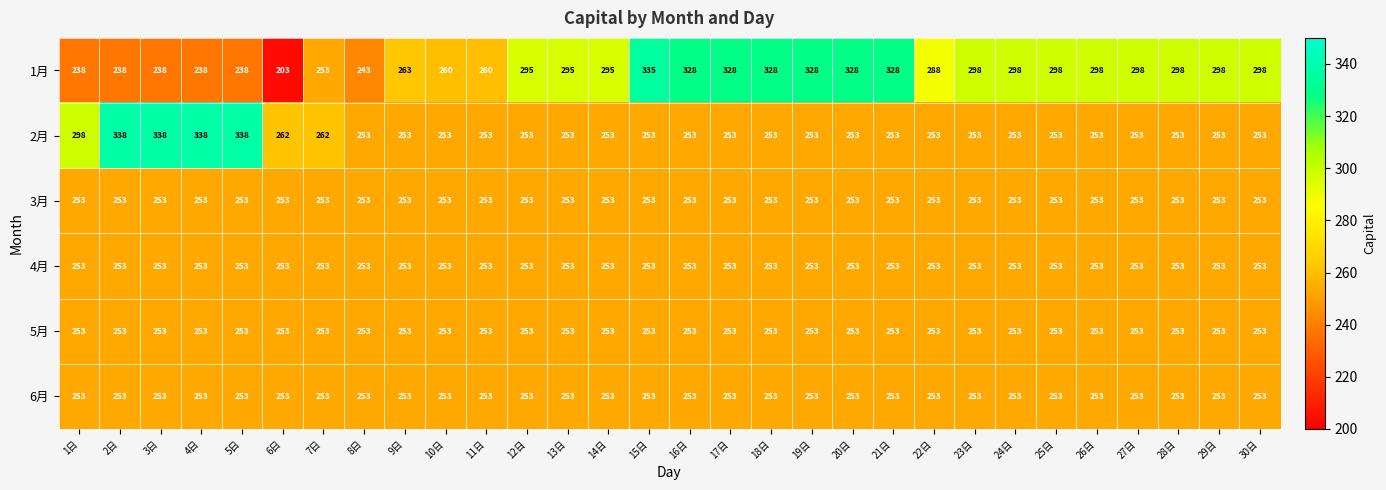

What is the approximate value of 5月 at 13日?

253